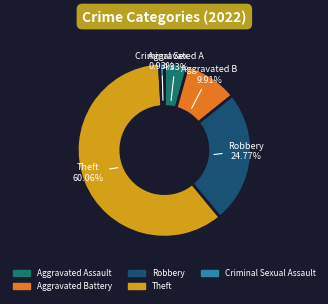

Does any single category account for the majority?

Yes